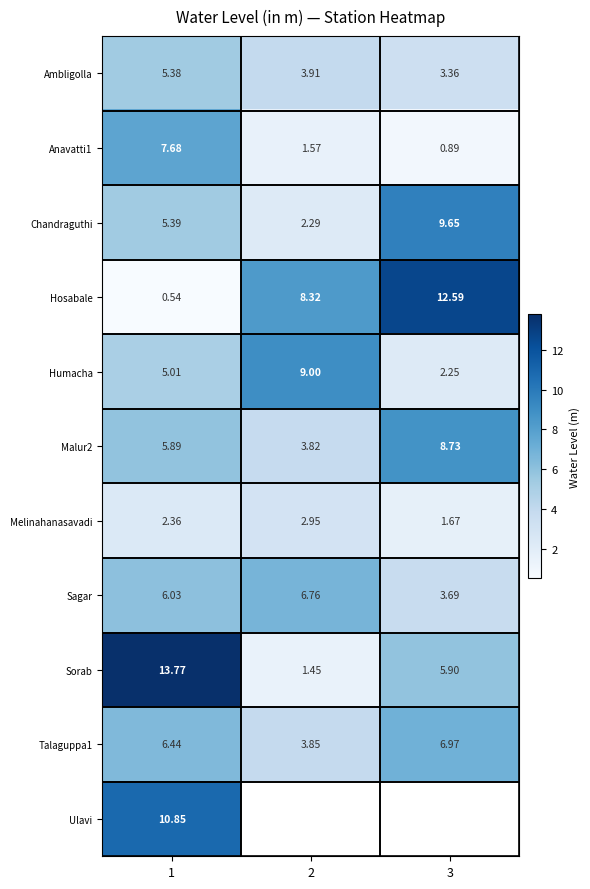

Is the value of Sorab at 1 greater than the value of Hosabale at 3?

Yes